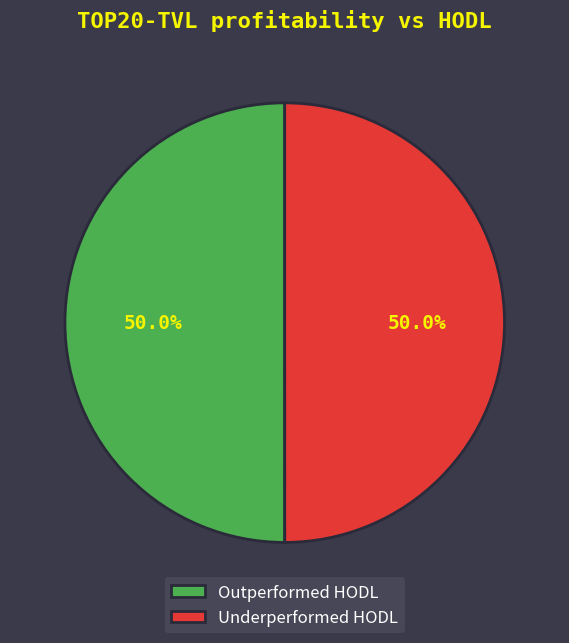

Is the sum of Underperformed HODL and Outperformed HODL greater than half?

Yes